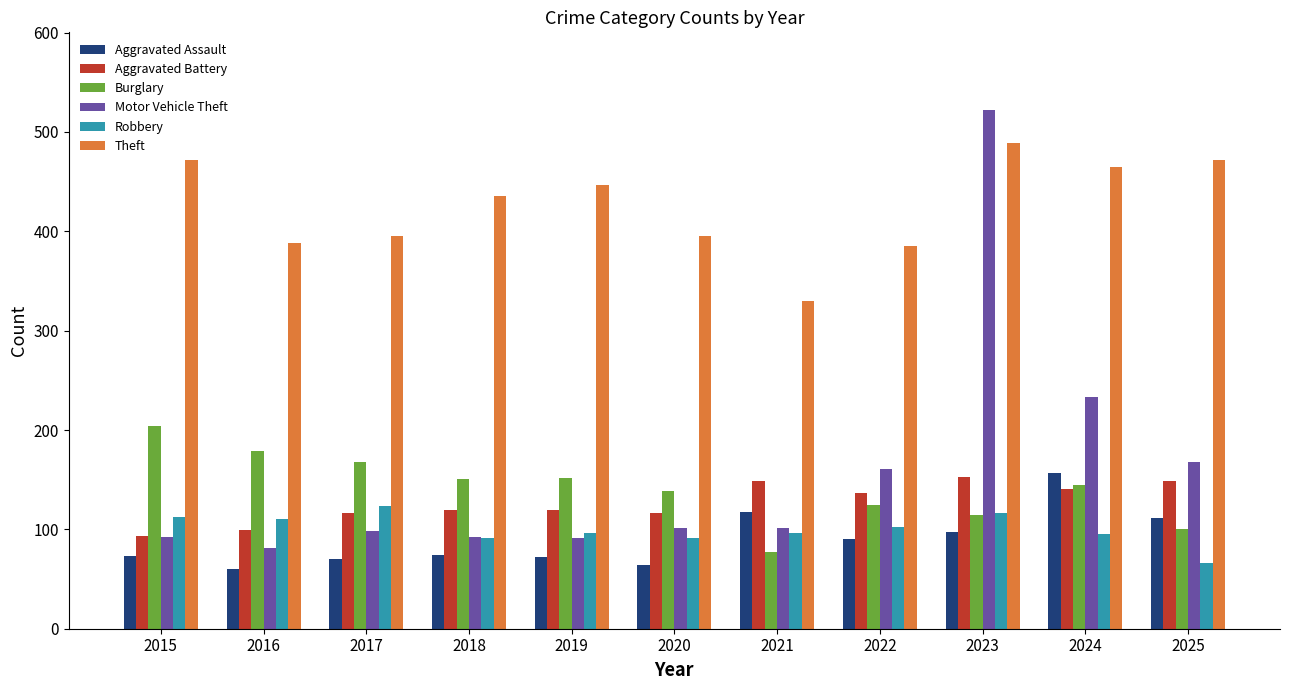

What is the sum of all Aggravated Assault values?

985